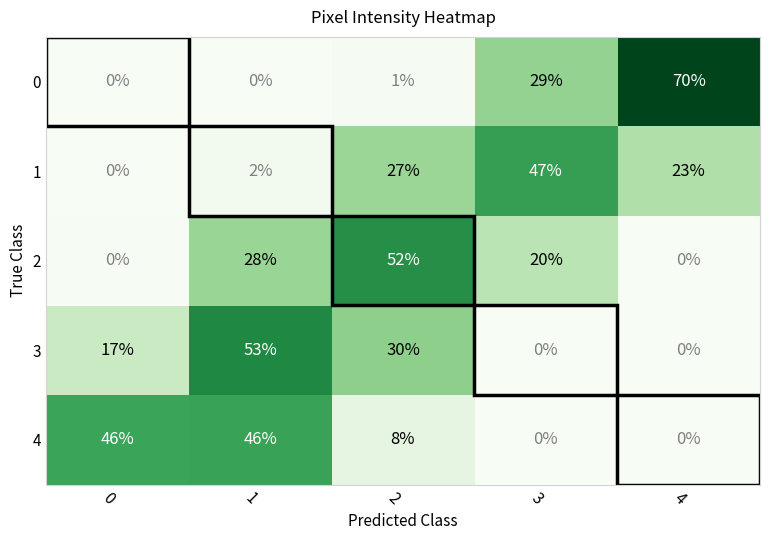

What is the difference between the highest and lowest values at 1?

53